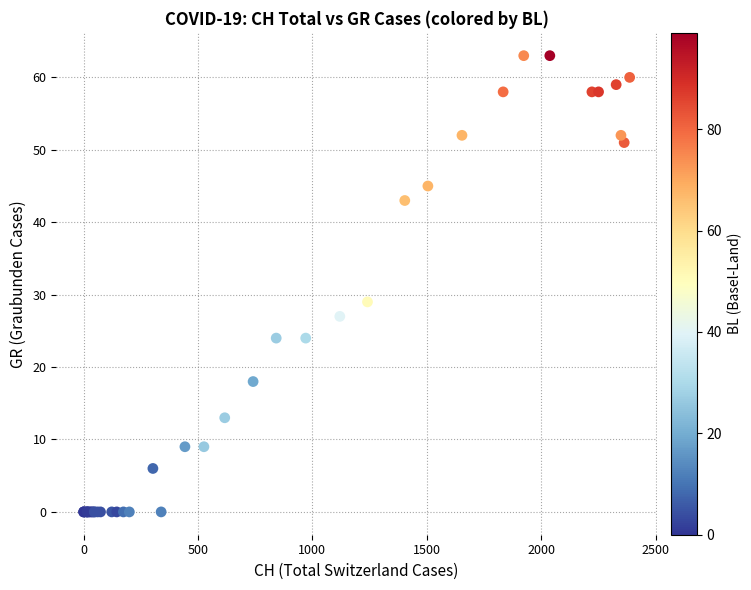

What Y value in the scatter plot is closest to 31?

29